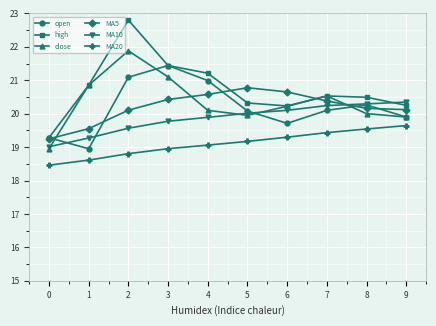

What is the difference between the maximum and minimum values in the high series?

3.5